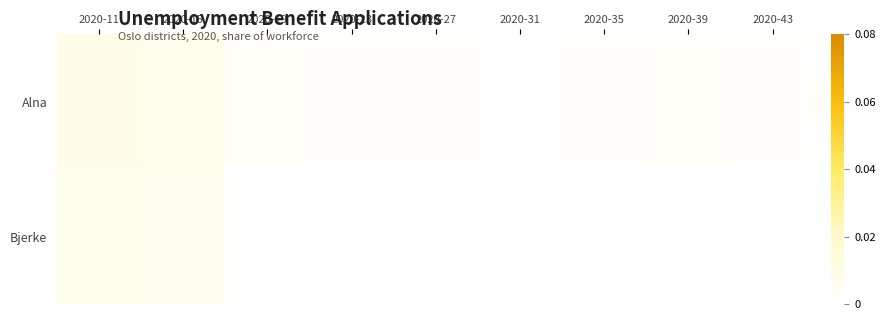

Which series changed the most between 2020-11 and 2020-31?

Alna